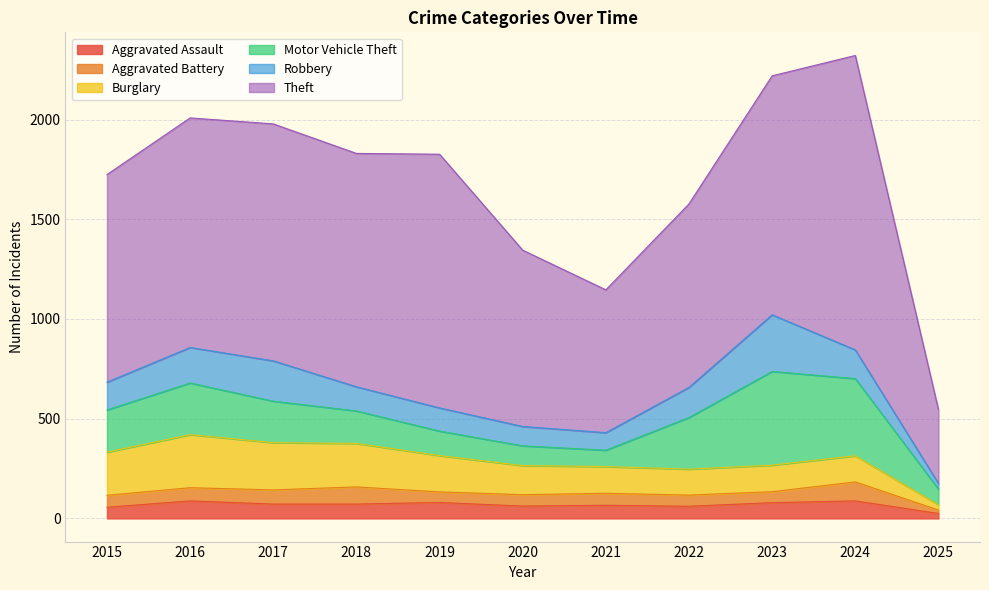

What is the difference between the maximum and second lowest values in the Theft series?

760